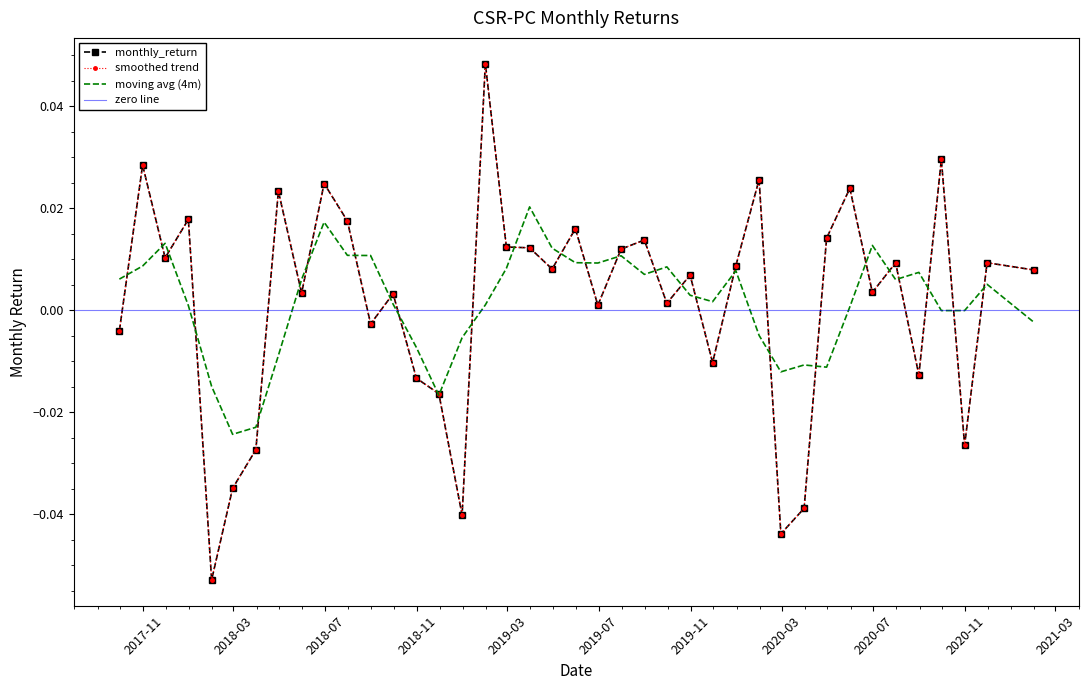

Rank the categories by value from highest to lowest.

2019-01-31, 2020-09-30, 2017-10-31, 2020-01-31, 2018-06-30, 2020-05-31, 2018-04-30, 2017-12-31, 2018-07-31, 2019-05-31, 2020-04-30, 2019-08-31, 2019-02-28, 2019-03-31, 2019-07-31, 2017-11-30, 2020-11-30, 2020-07-31, 2019-12-31, 2019-04-30, 2021-01-31, 2019-10-31, 2020-06-30, 2018-05-31, 2018-09-30, 2019-09-30, 2019-06-30, 2018-08-31, 2017-09-30, 2019-11-30, 2020-08-31, 2018-10-31, 2018-11-30, 2020-10-31, 2018-03-31, 2018-02-28, 2020-03-31, 2018-12-31, 2020-02-29, 2018-01-31